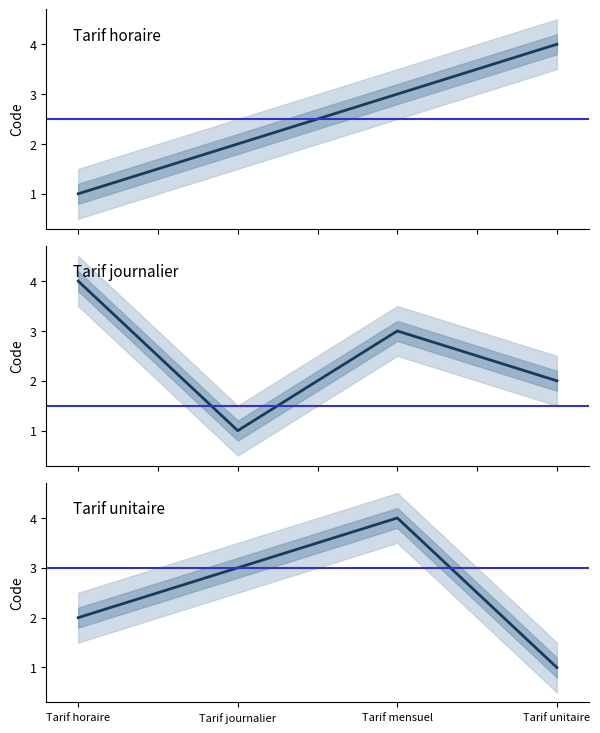

What value does the data have at Tarif mensuel?

3